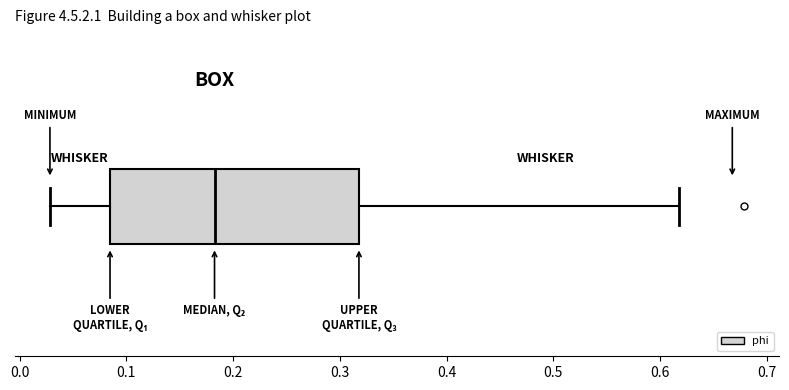

Where does the right whisker of the box end on the x-axis? The values are not printed on the chart, so give them approximately, as read against the axis.

0.62